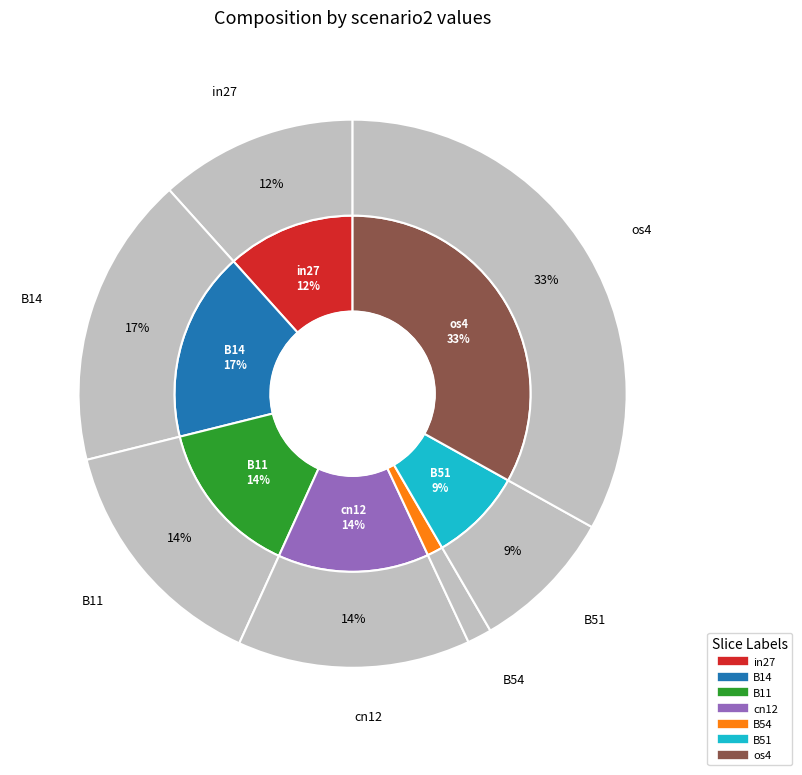

What percentage is the cn12 slice, to the nearest percent?

14%